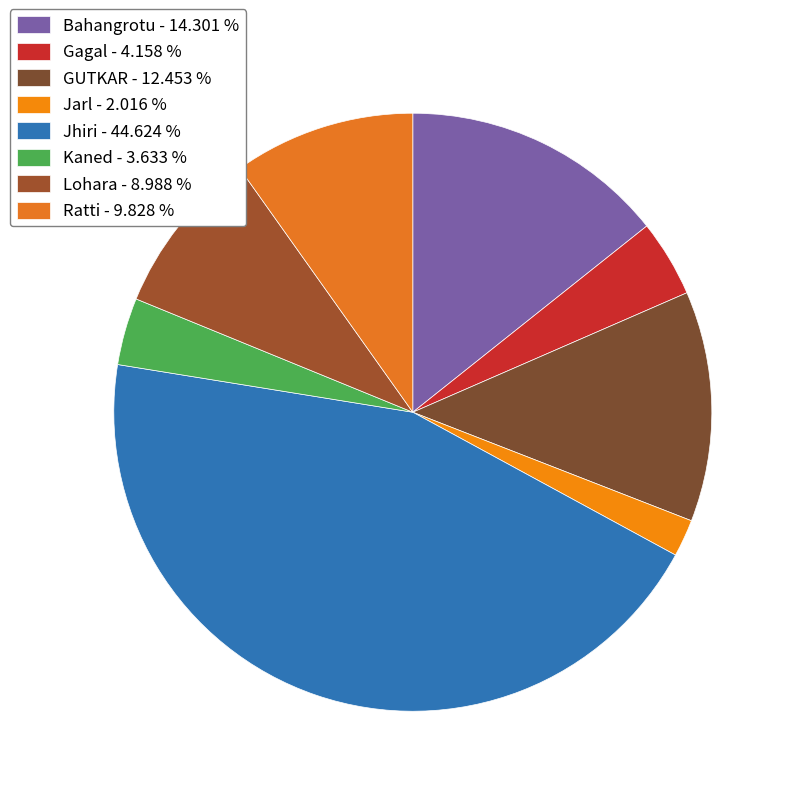

Rank the categories by value from lowest to highest.

Jarl, Kaned, Gagal, Lohara, Ratti, GUTKAR, Bahangrotu, Jhiri